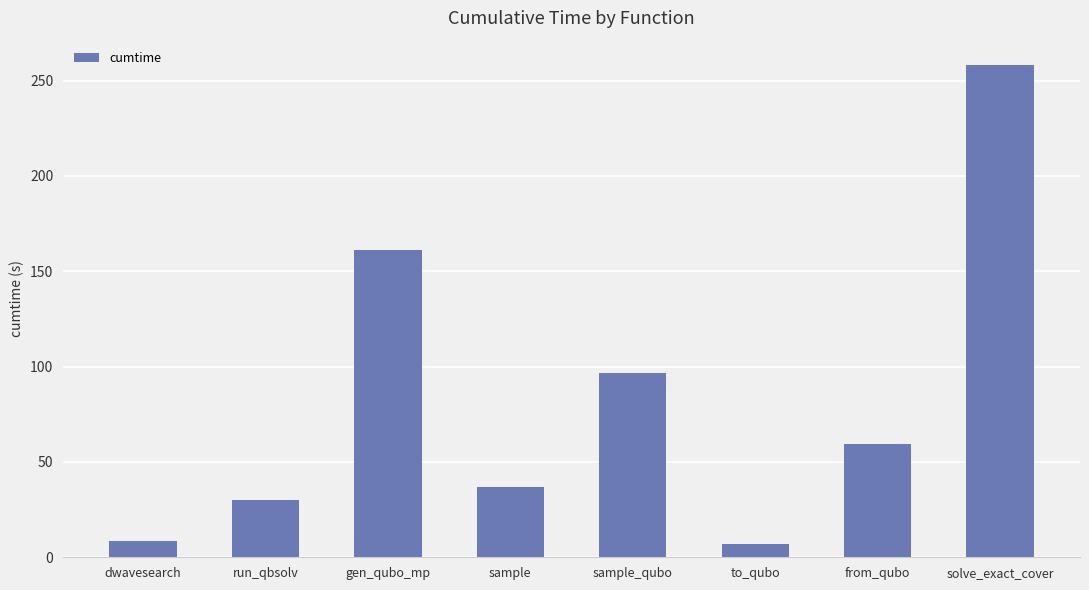

What is the label of the 7th bar from the left?

from_qubo